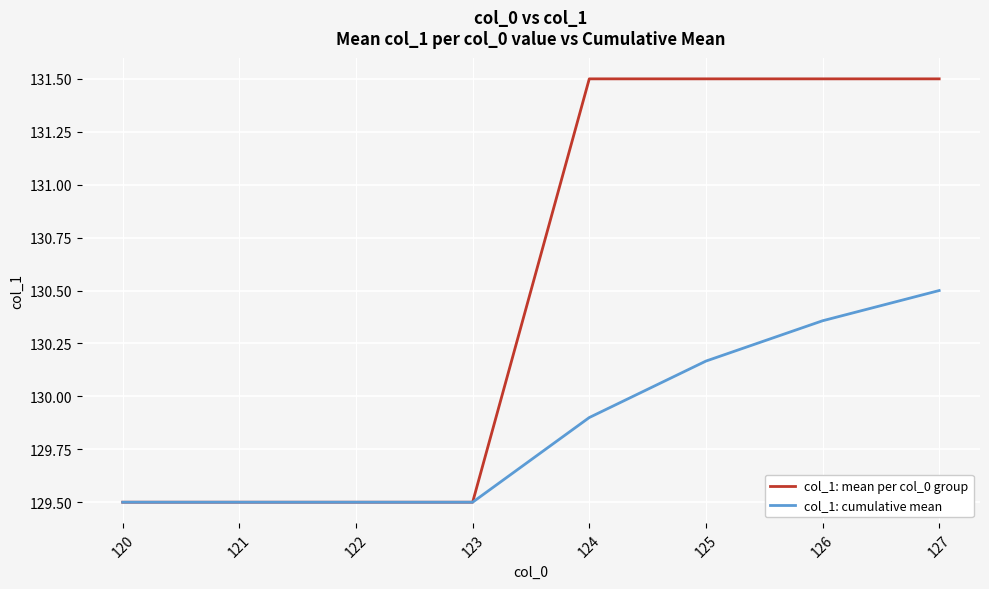

The value of col_1: mean per col_0 group at 122 is 170.5. True or false?

False